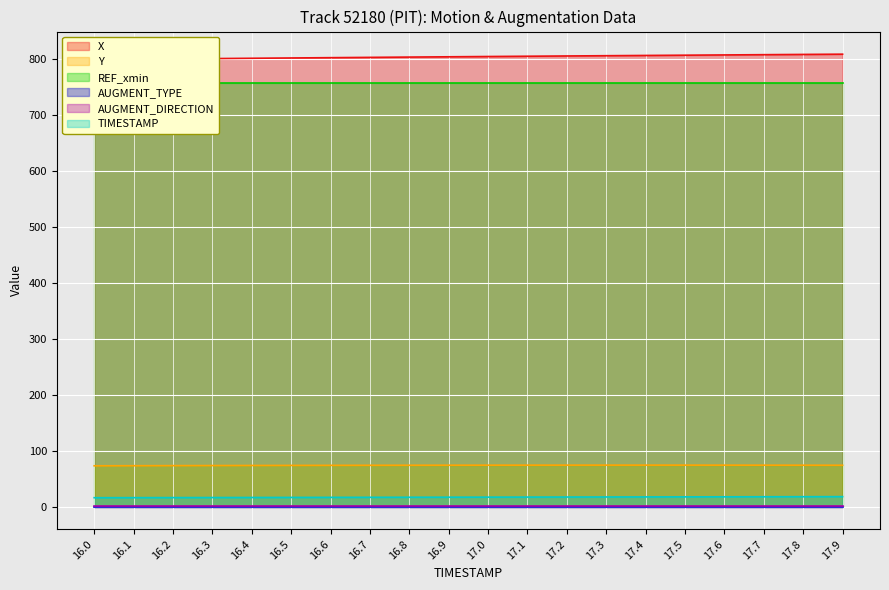

True or false: Y and TIMESTAMP intersect in this chart.

False